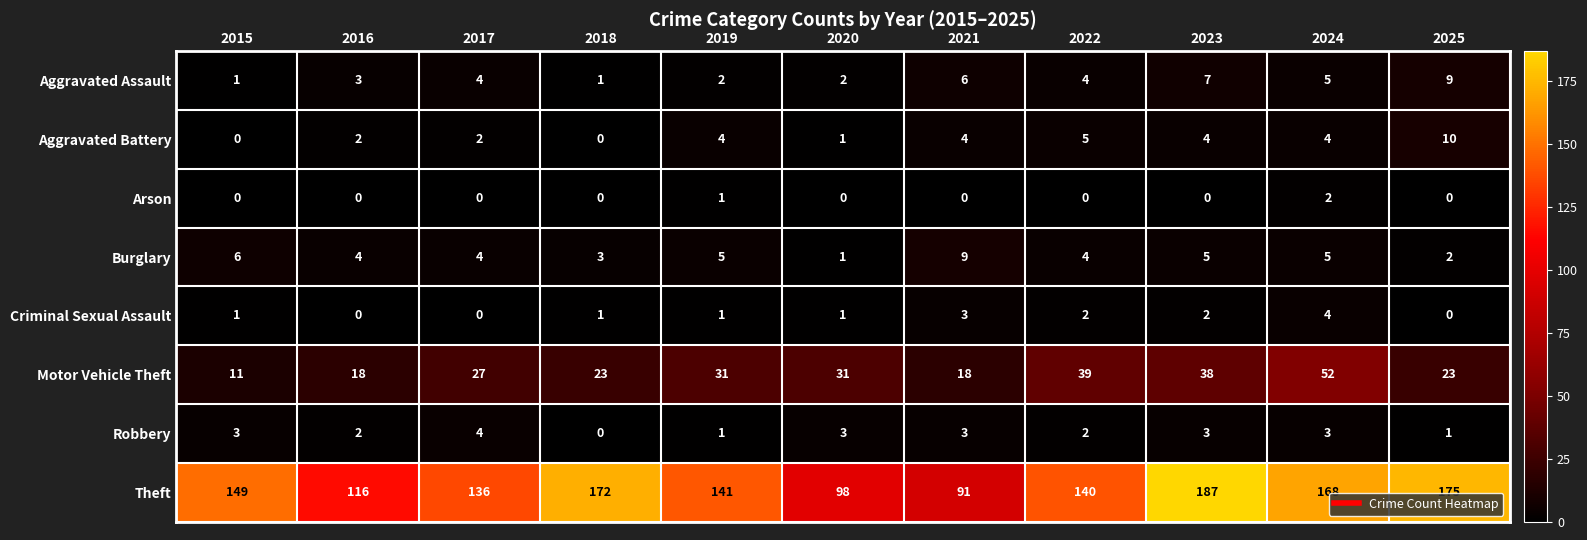

How many data points does each series have?

11